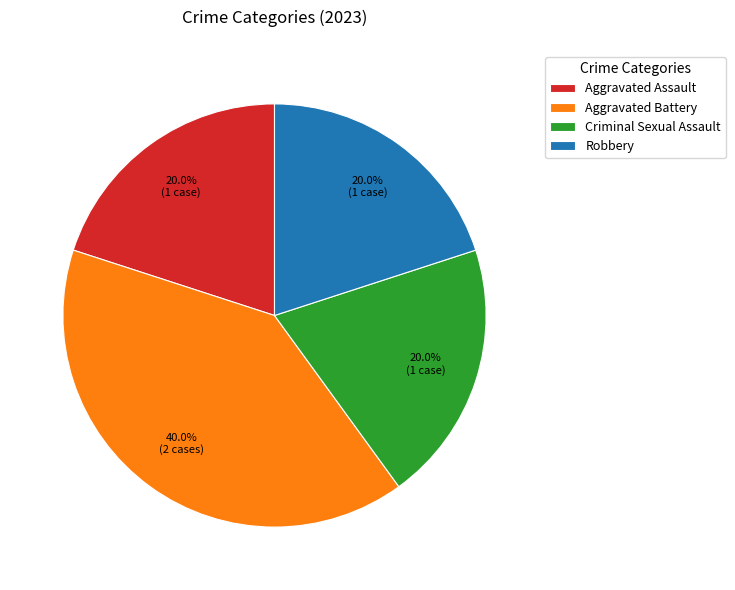

Is the sum of Robbery and Aggravated Assault greater than half?

No